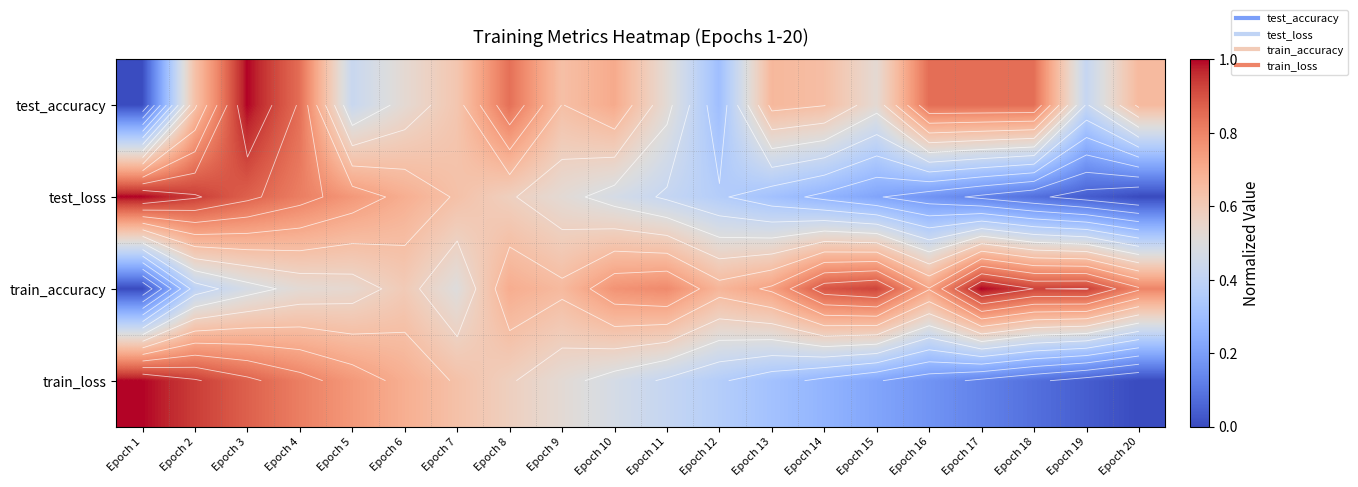

The test_accuracy series shows 0.9 at Epoch 20. True or false?

False